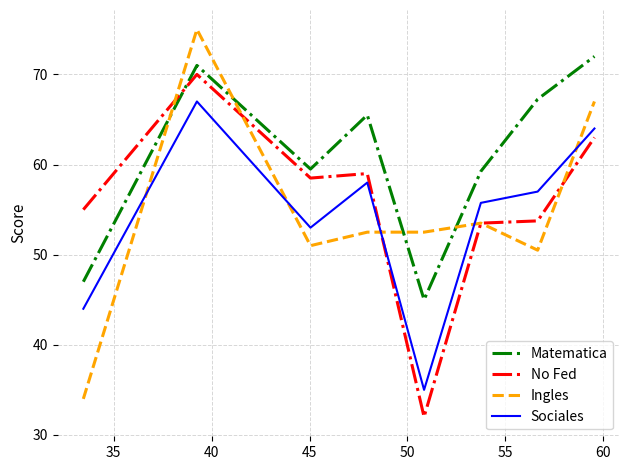

True or false: Sociales and Matematica intersect in this chart.

False